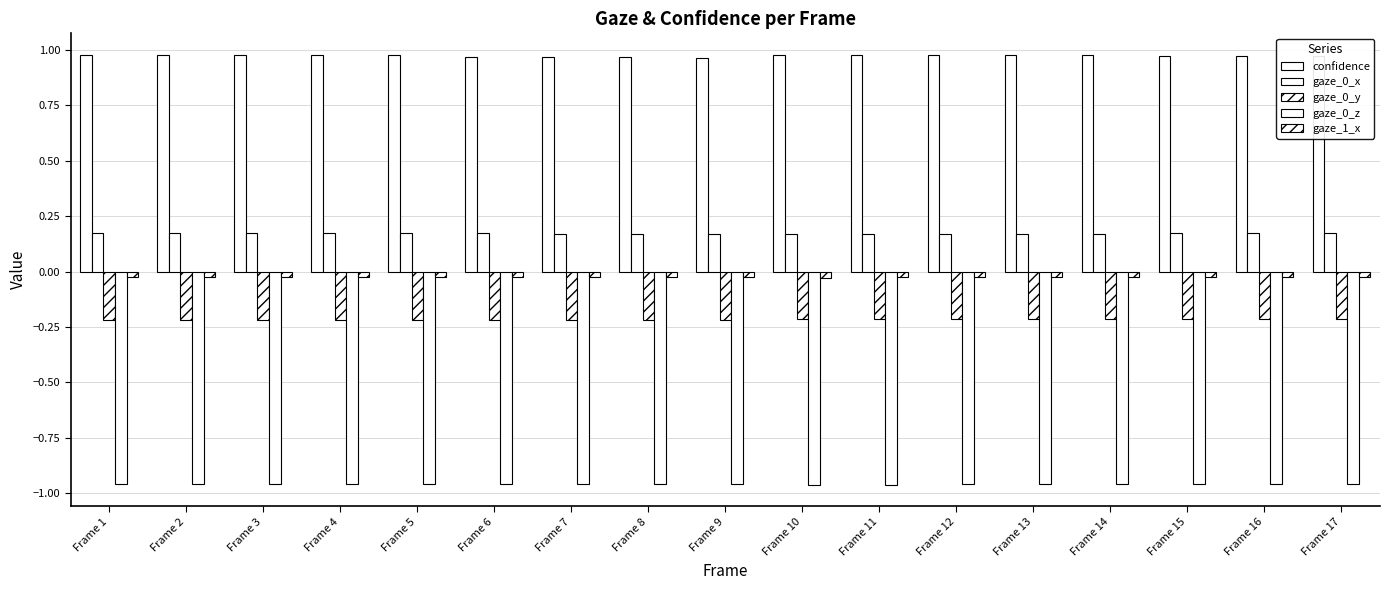

How many bars are there in each group?

5